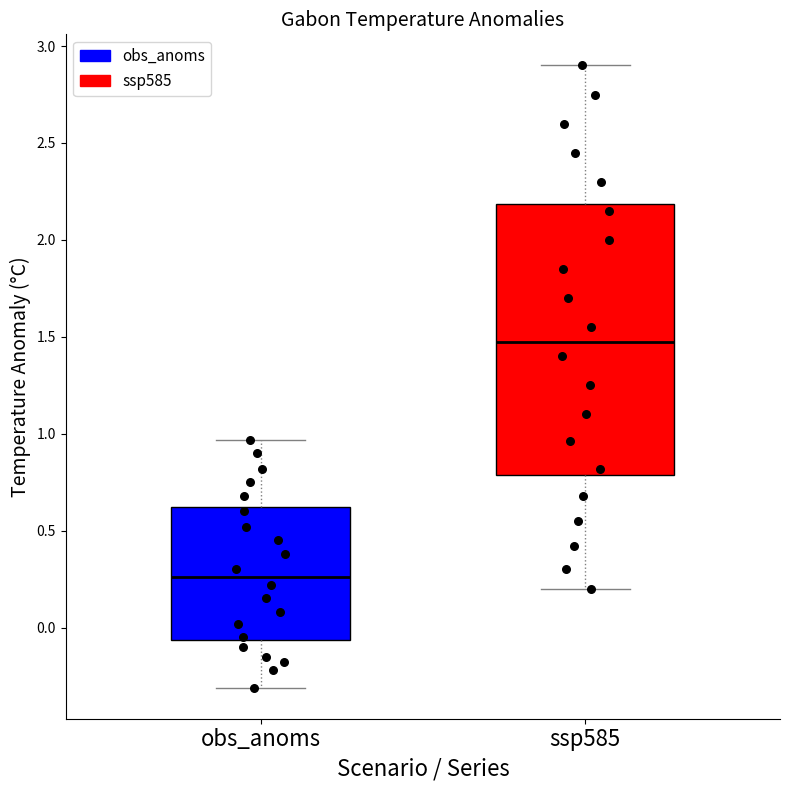

Which box's median line is the lowest?

obs_anoms